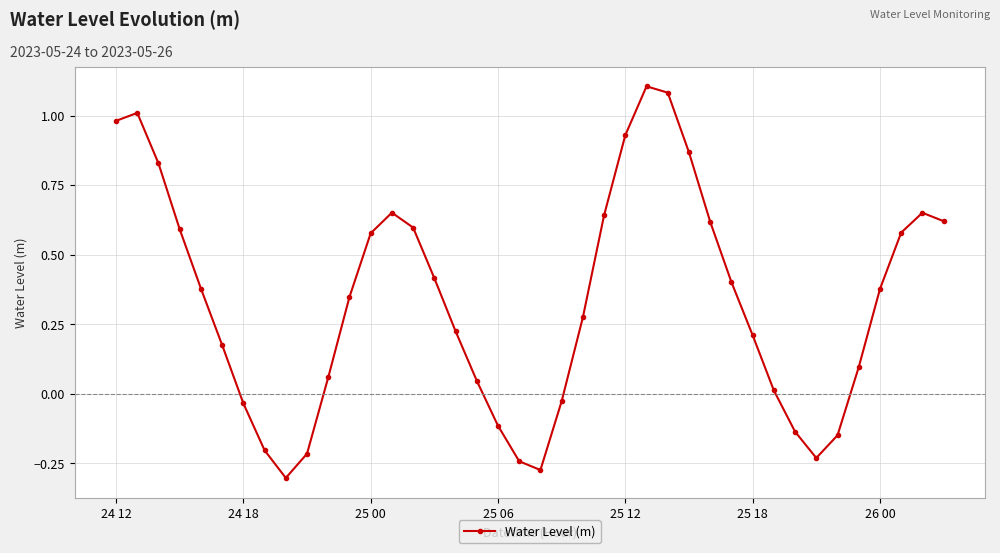

How many interior local valleys (lower than both neighbors) does the data have?

3